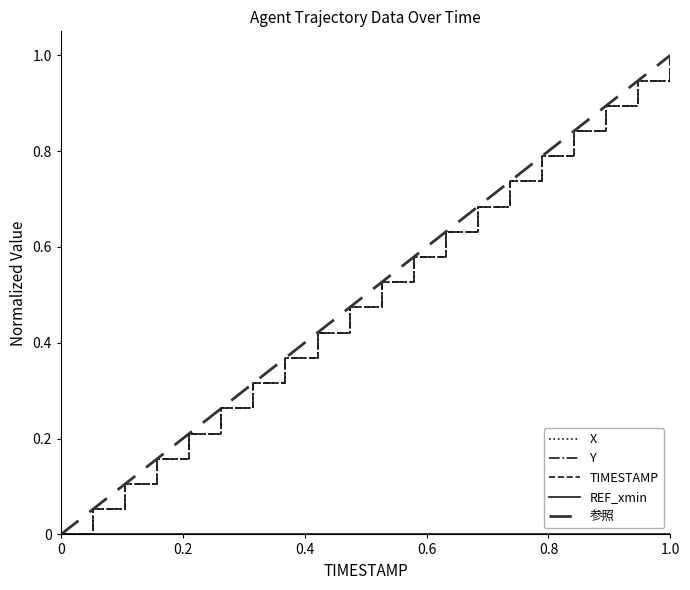

Reading left to right, extract all data points from this chart.

X: 0.0	0.1	0.1	0.2	0.2	0.3	0.3	0.4	0.4	0.5	0.5	0.6	0.6	0.7	0.7	0.8	0.8	0.9	0.9	1.0
Y: 0.0	0.1	0.1	0.2	0.2	0.3	0.3	0.4	0.4	0.5	0.5	0.6	0.6	0.7	0.7	0.8	0.8	0.9	0.9	1.0
TIMESTAMP: 0.0	0.1	0.1	0.2	0.2	0.3	0.3	0.4	0.4	0.5	0.5	0.6	0.6	0.7	0.7	0.8	0.8	0.9	0.9	1.0